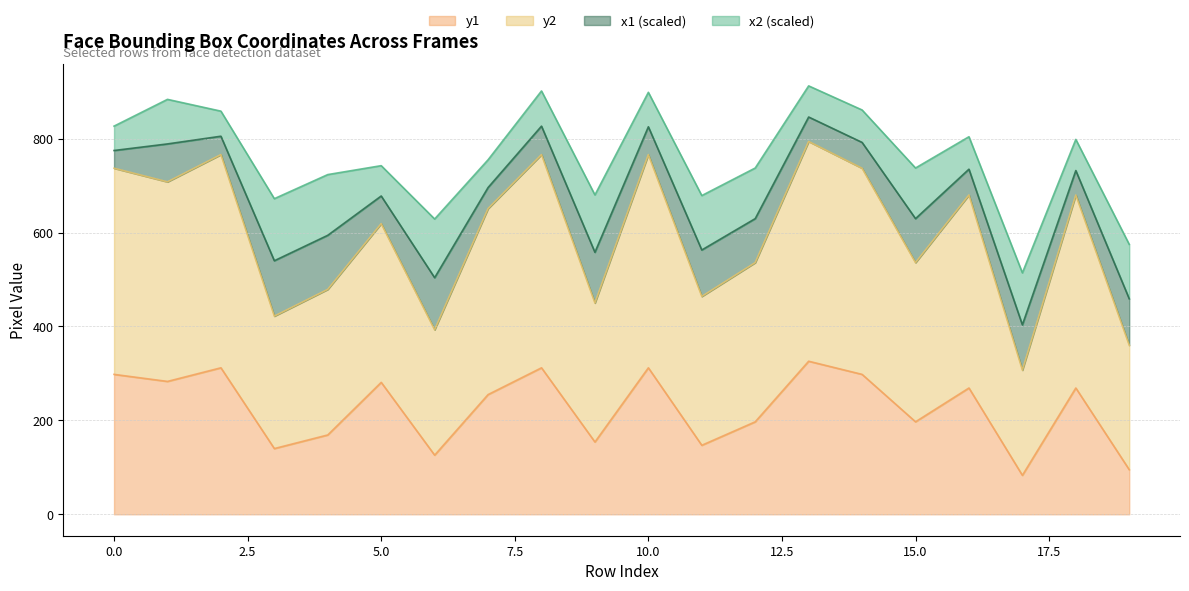

True or false: y1 and y2 intersect in this chart.

False